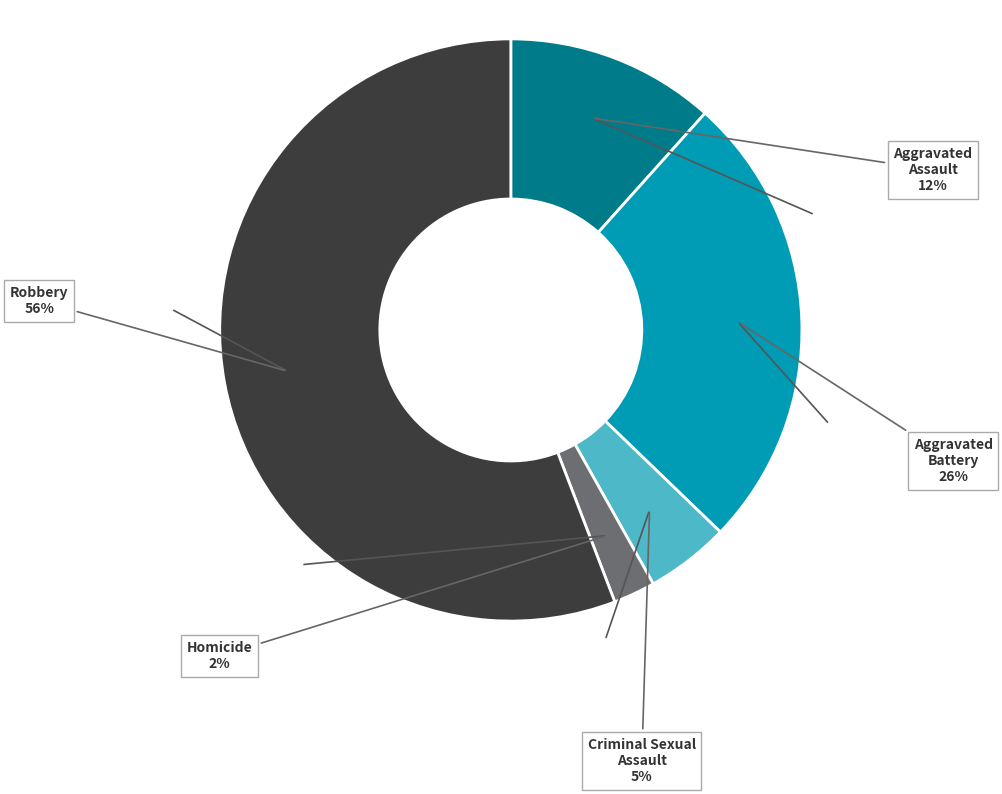

Which has a higher value, Aggravated Battery or Criminal Sexual Assault?

Aggravated Battery